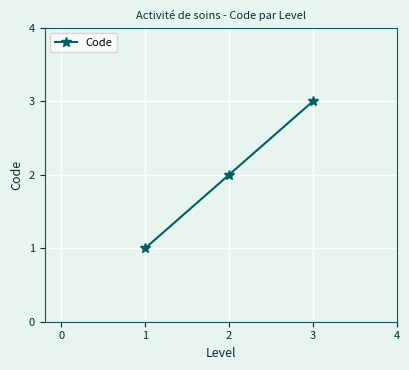

What is the change in value from 2 to 3?

+1